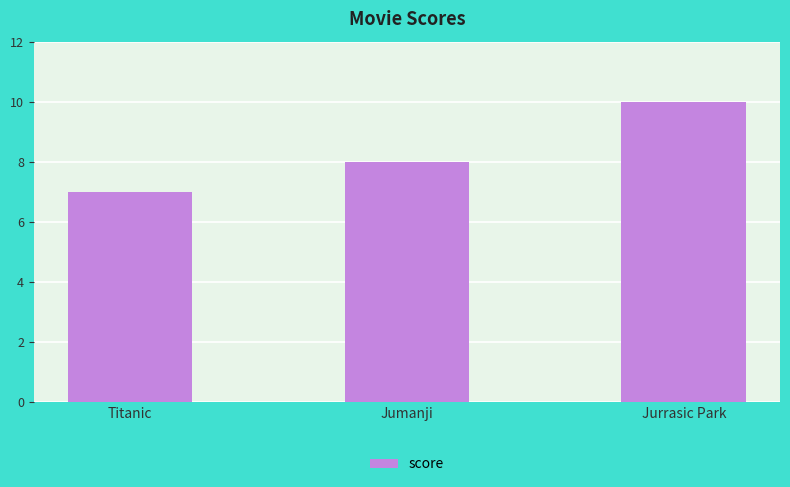

True or false: the data shows 10 at Jurrasic Park.

True